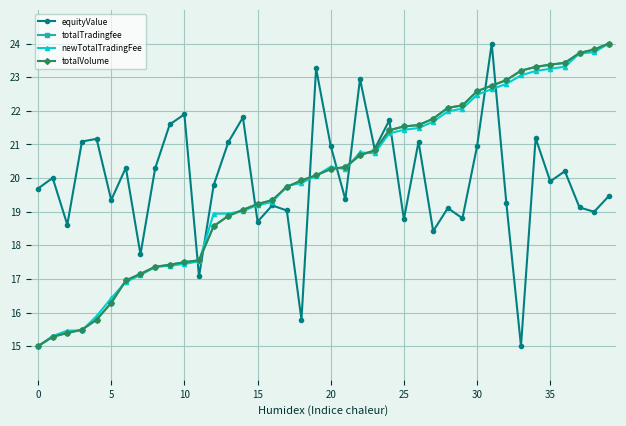

What is the smallest value displayed?

15.0